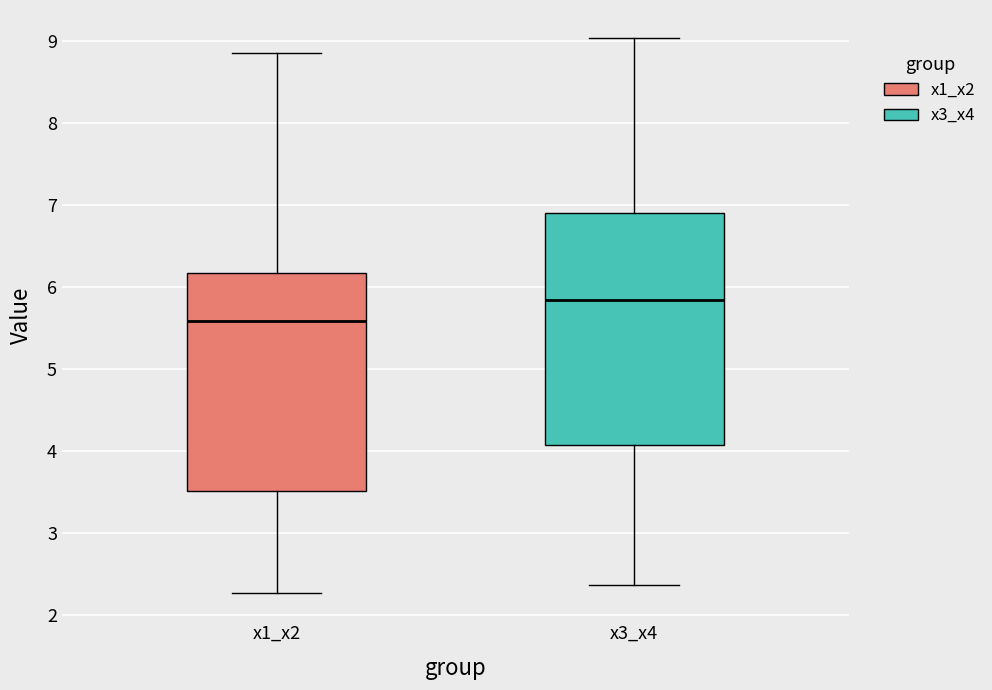

Which box is the tallest, from its lower edge to its upper edge?

x3_x4